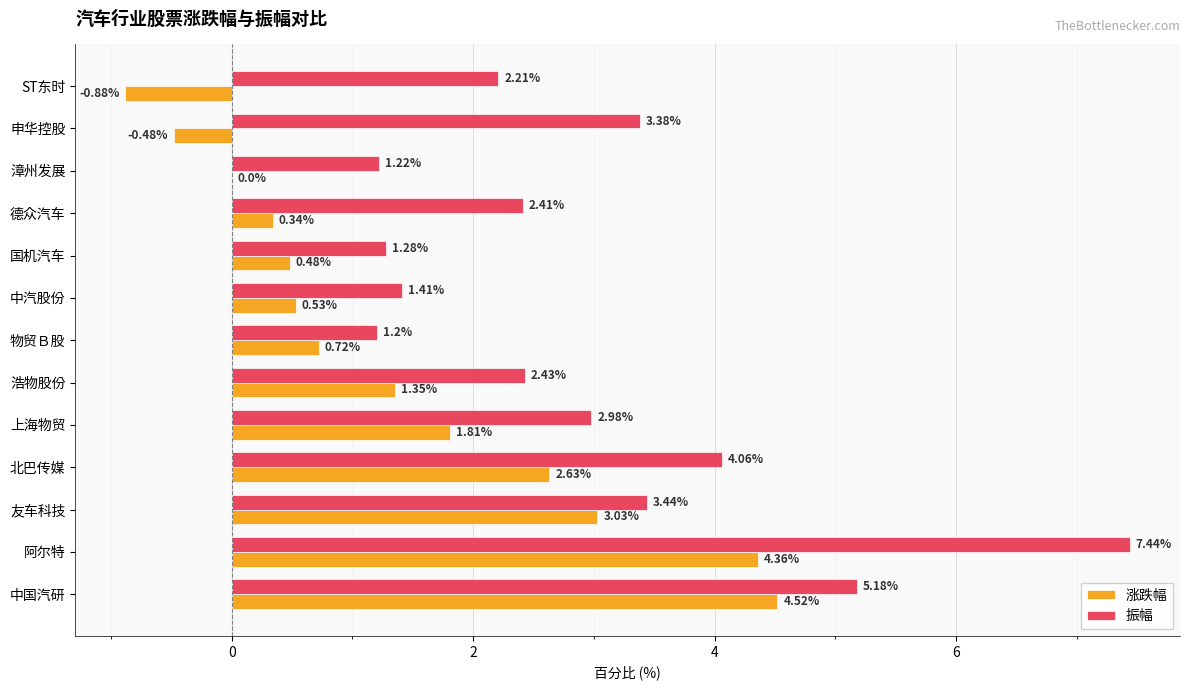

Which series changed the most between 浩物股份 and 国机汽车?

振幅